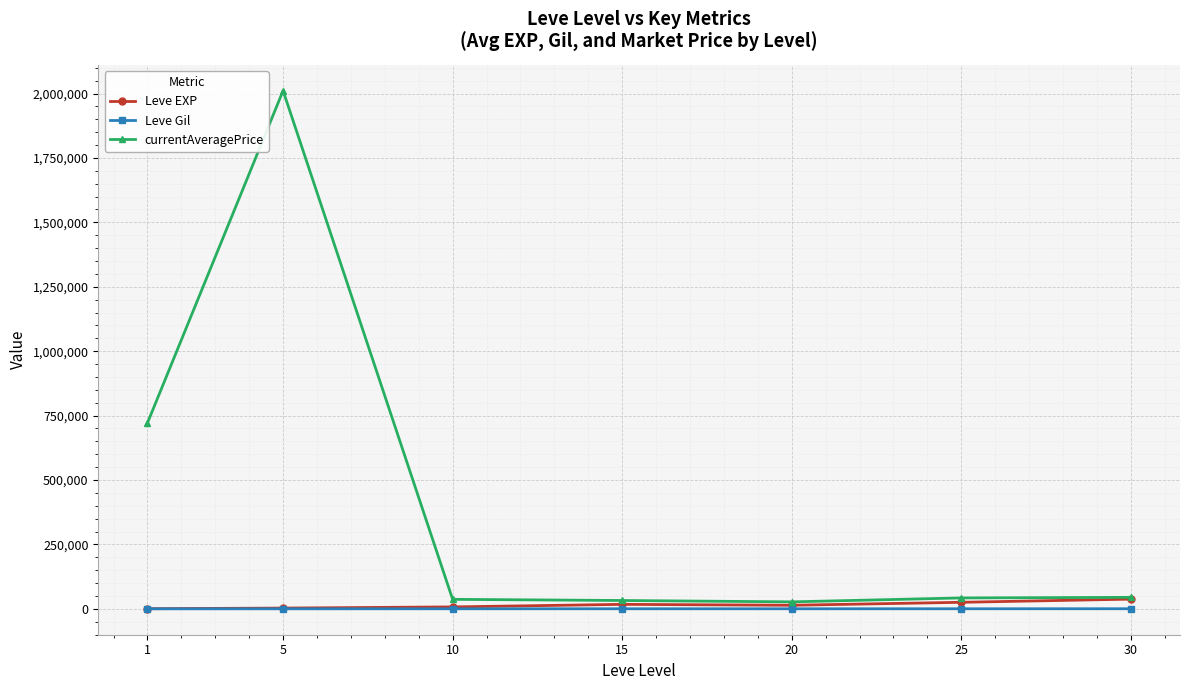

At which category does currentAveragePrice reach its first local peak?

5